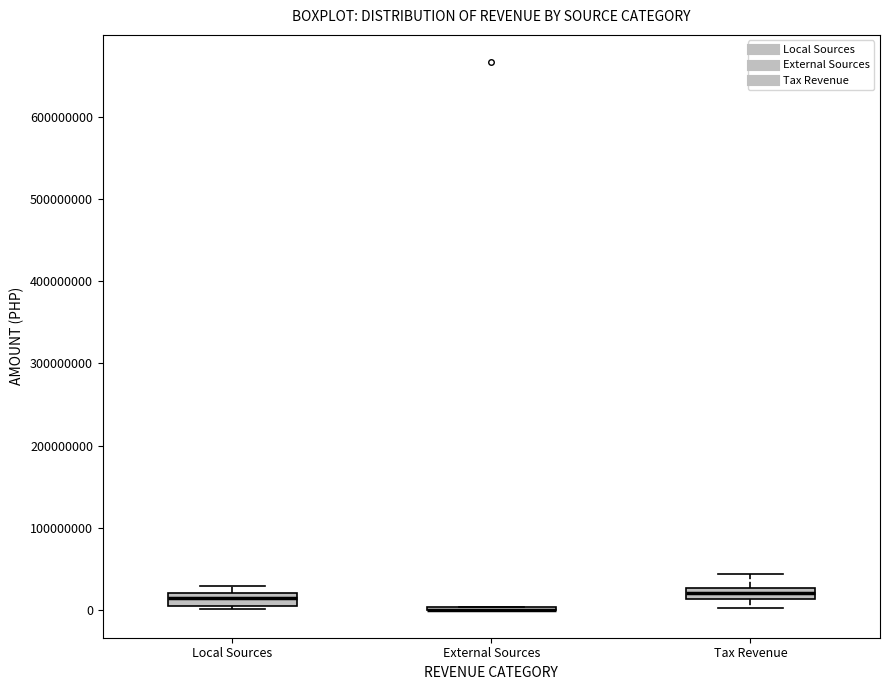

Where does the median line of the box for Tax Revenue sit on the y-axis? The values are not printed on the chart, so give them approximately, as read against the axis.

20000000